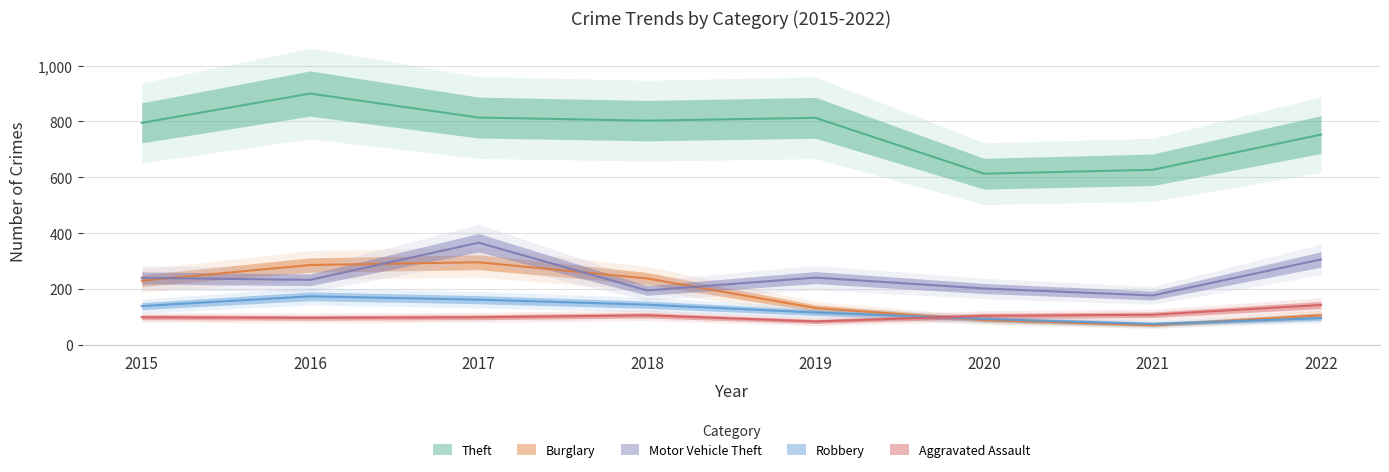

Where is the first local maximum for Burglary?

2017